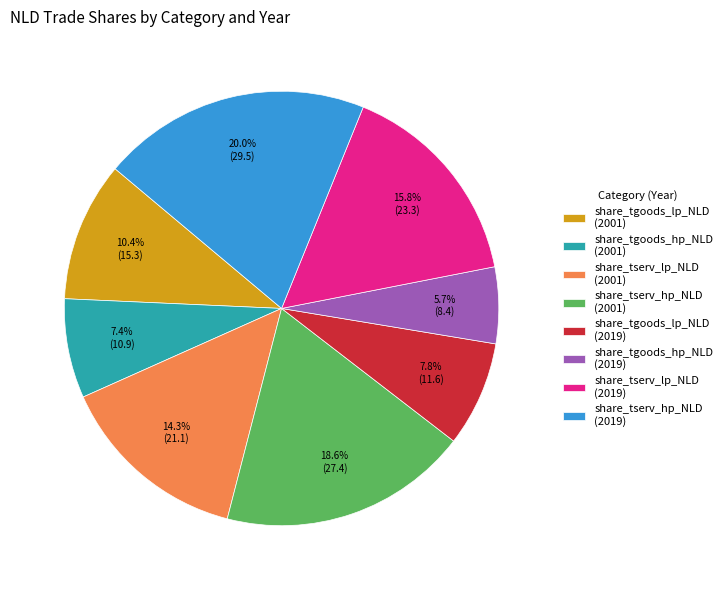

What is the smallest slice in the pie chart?

share_tgoods_hp_NLD (2019)